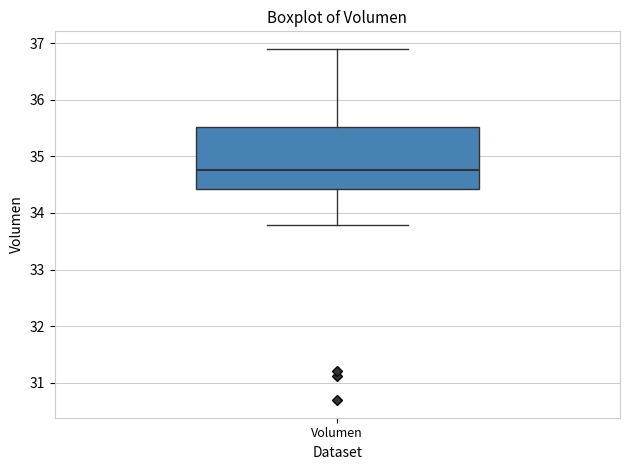

Read this box plot against the y-axis: the position of the median line, the range covered by the box, and the ends of both whiskers. The values are not printed on the chart, so give them approximately, as read against the axis.

median 34.8, box 34.4 to 35.5, whiskers 33.8 to 36.9